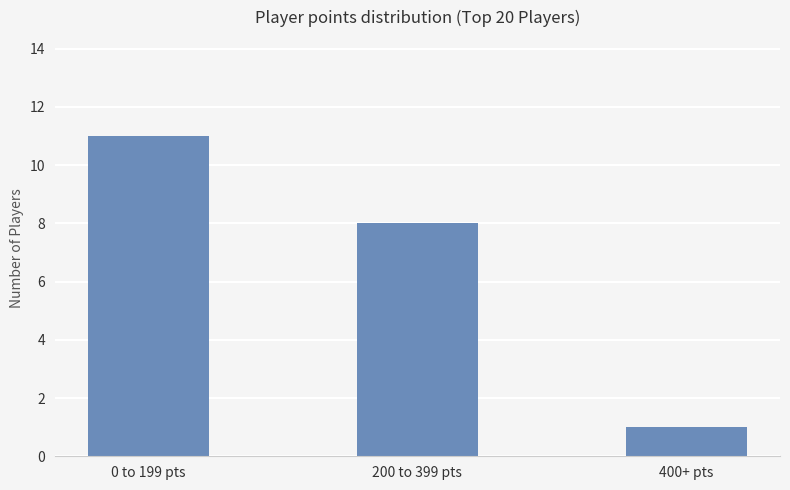

Reading left to right, list all the values displayed in this chart.

11	8	1